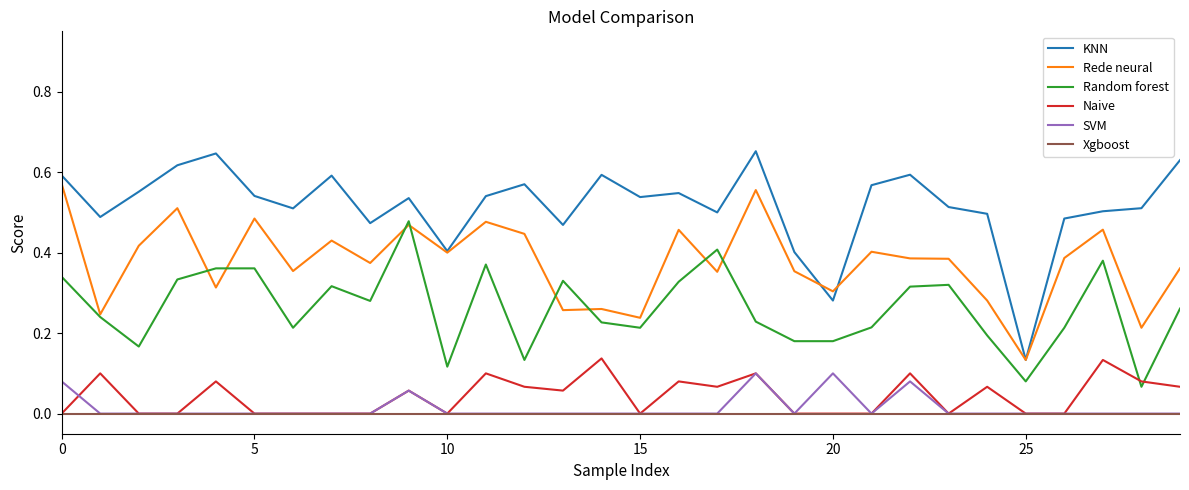

Which series has the widest spread of values?

KNN